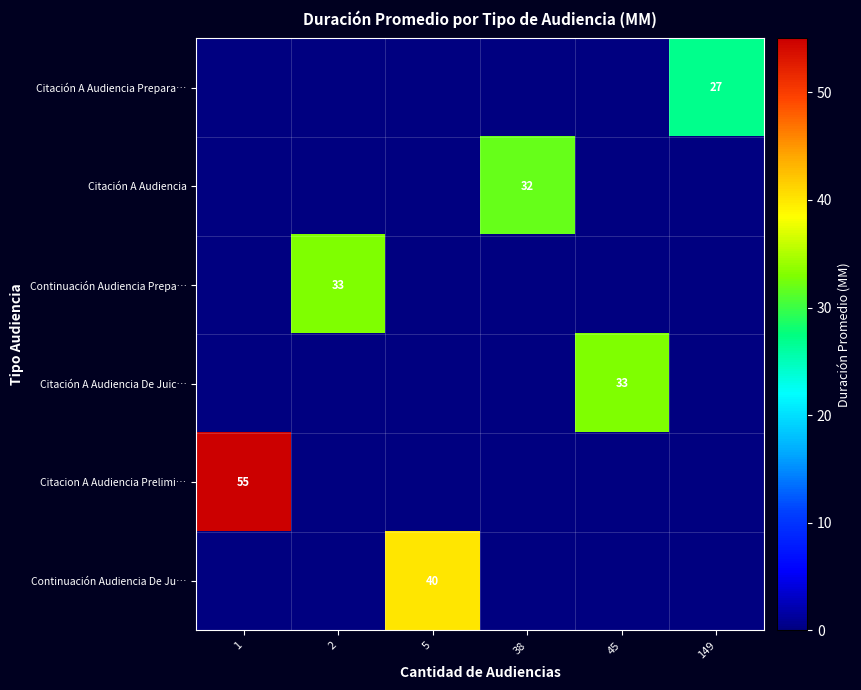

The Citacion A Audiencia Prelimi… series shows 55 at 1. True or false?

True